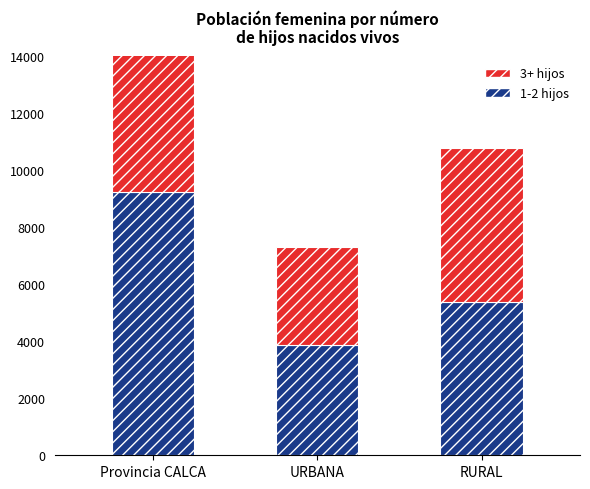

What is the greatest value displayed?

9231